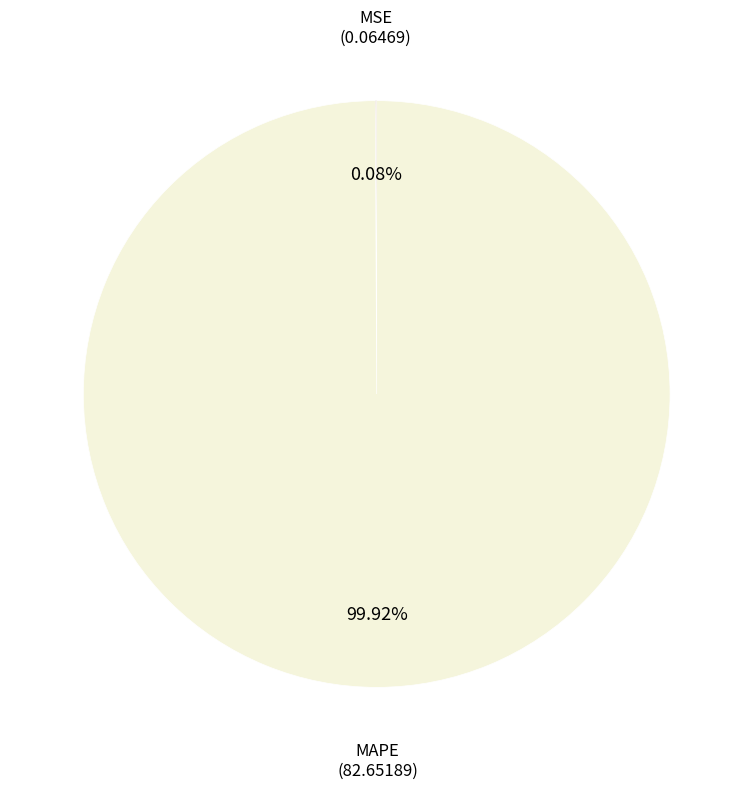

Is there a majority slice in this chart?

Yes